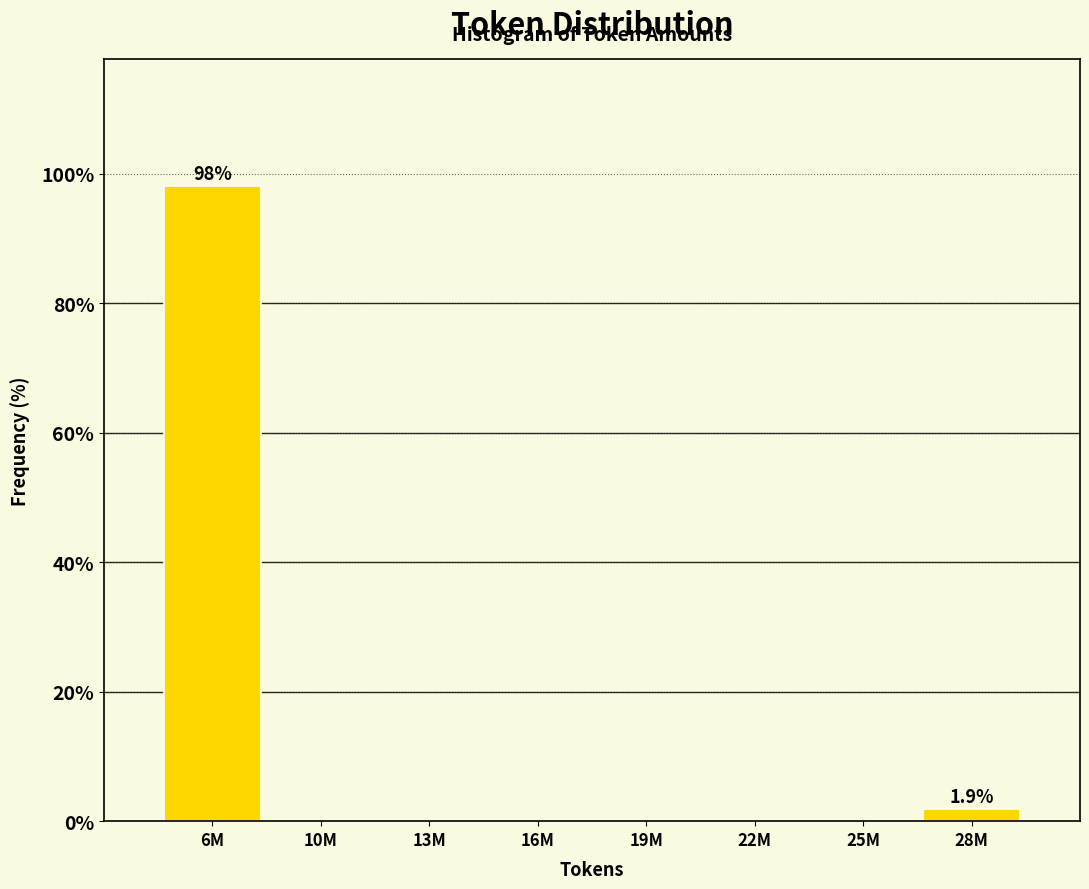

Reading right to left, what are all the values shown in this chart?

28M=1.9	25M=0.0	22M=0.0	19M=0.0	16M=0.0	13M=0.0	10M=0.0	6M=98.1